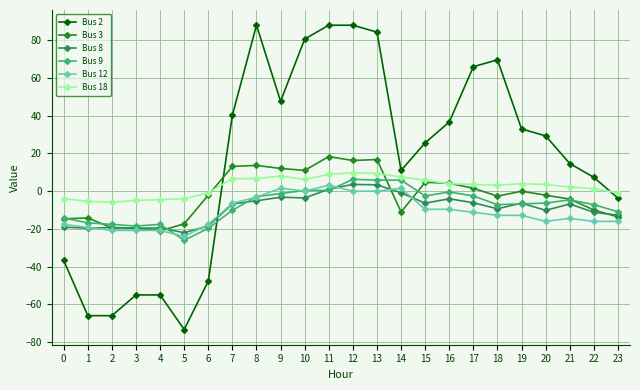

True or false: Bus 3 has more than 1 points higher than both neighbors.

True